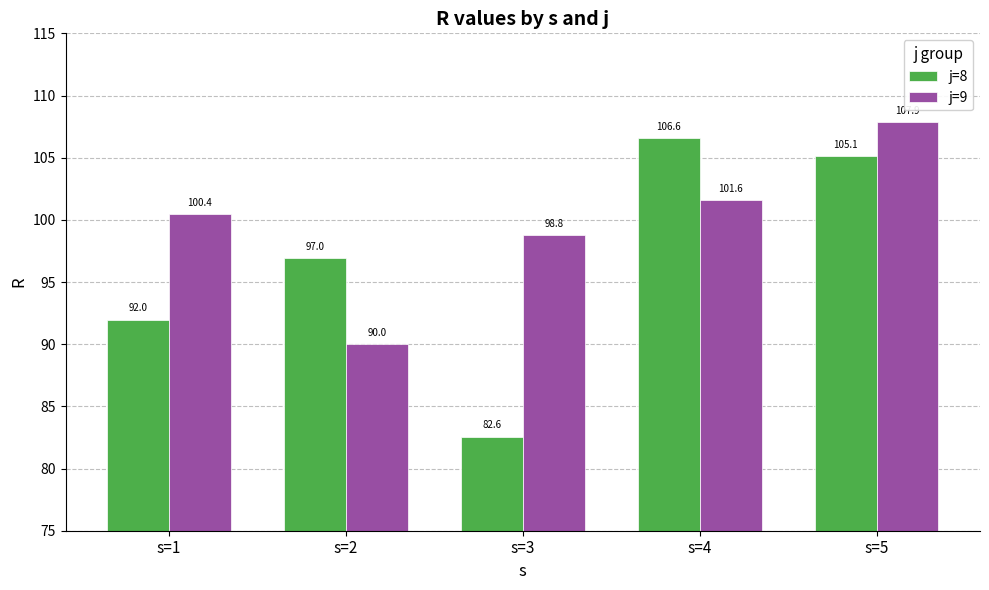

At how many categories does at least one series exceed 94?

5